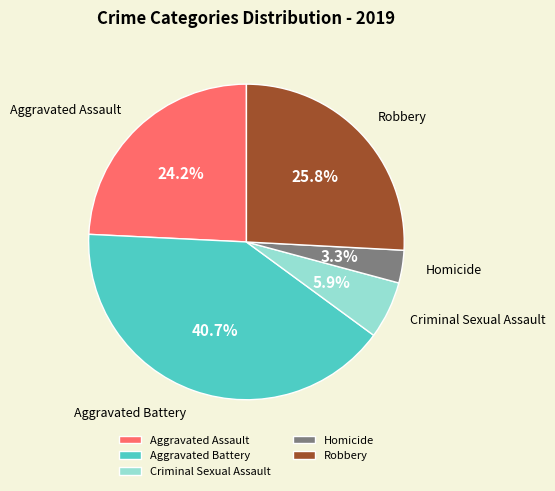

Is it true that Aggravated Battery is 53% of the pie?

False